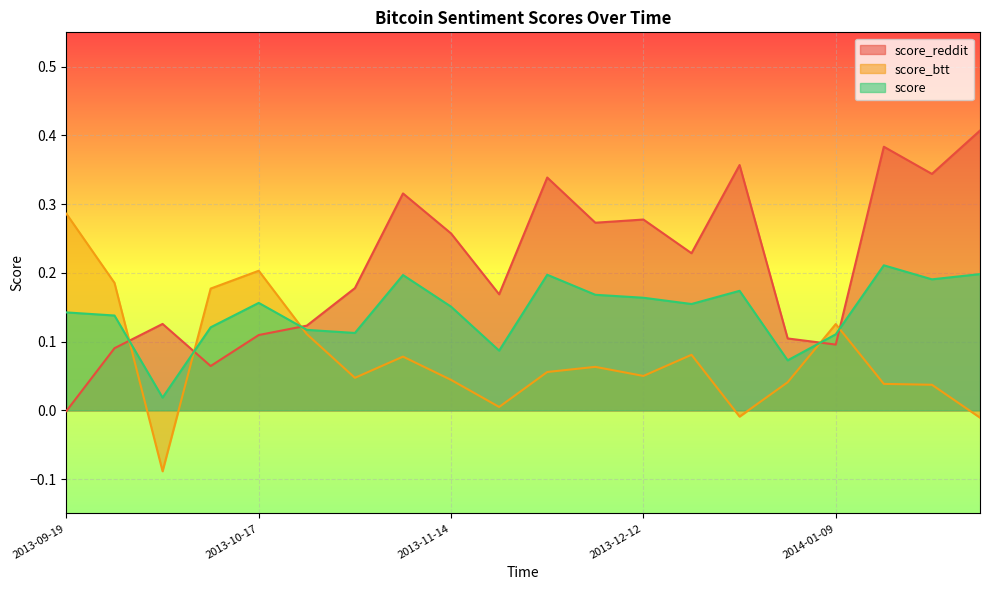

Is the value of score at 2013-12-26 greater than the value of score_reddit at 2014-01-09?

Yes